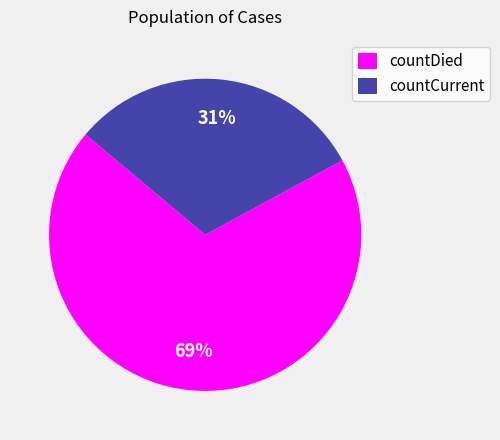

To the nearest percent, what is the difference between the countCurrent and countDied slice percentages?

38%